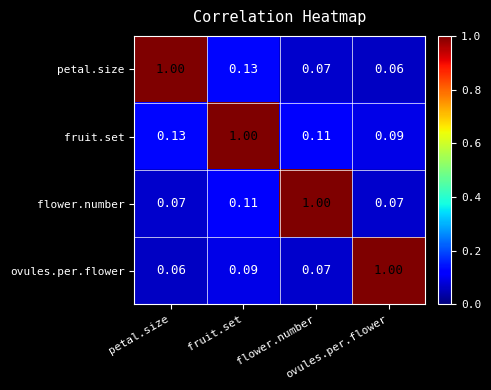

At which category is the sum across all series the highest?

fruit.set